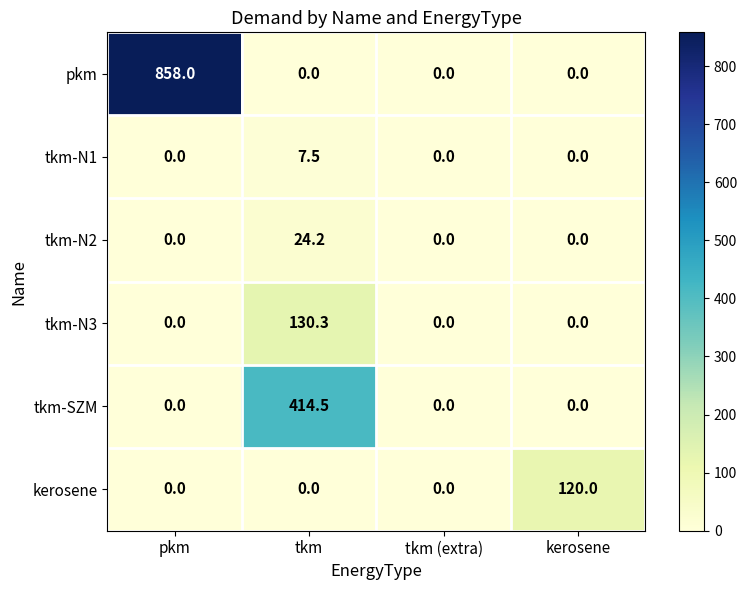

Which series has the largest total across all categories?

pkm